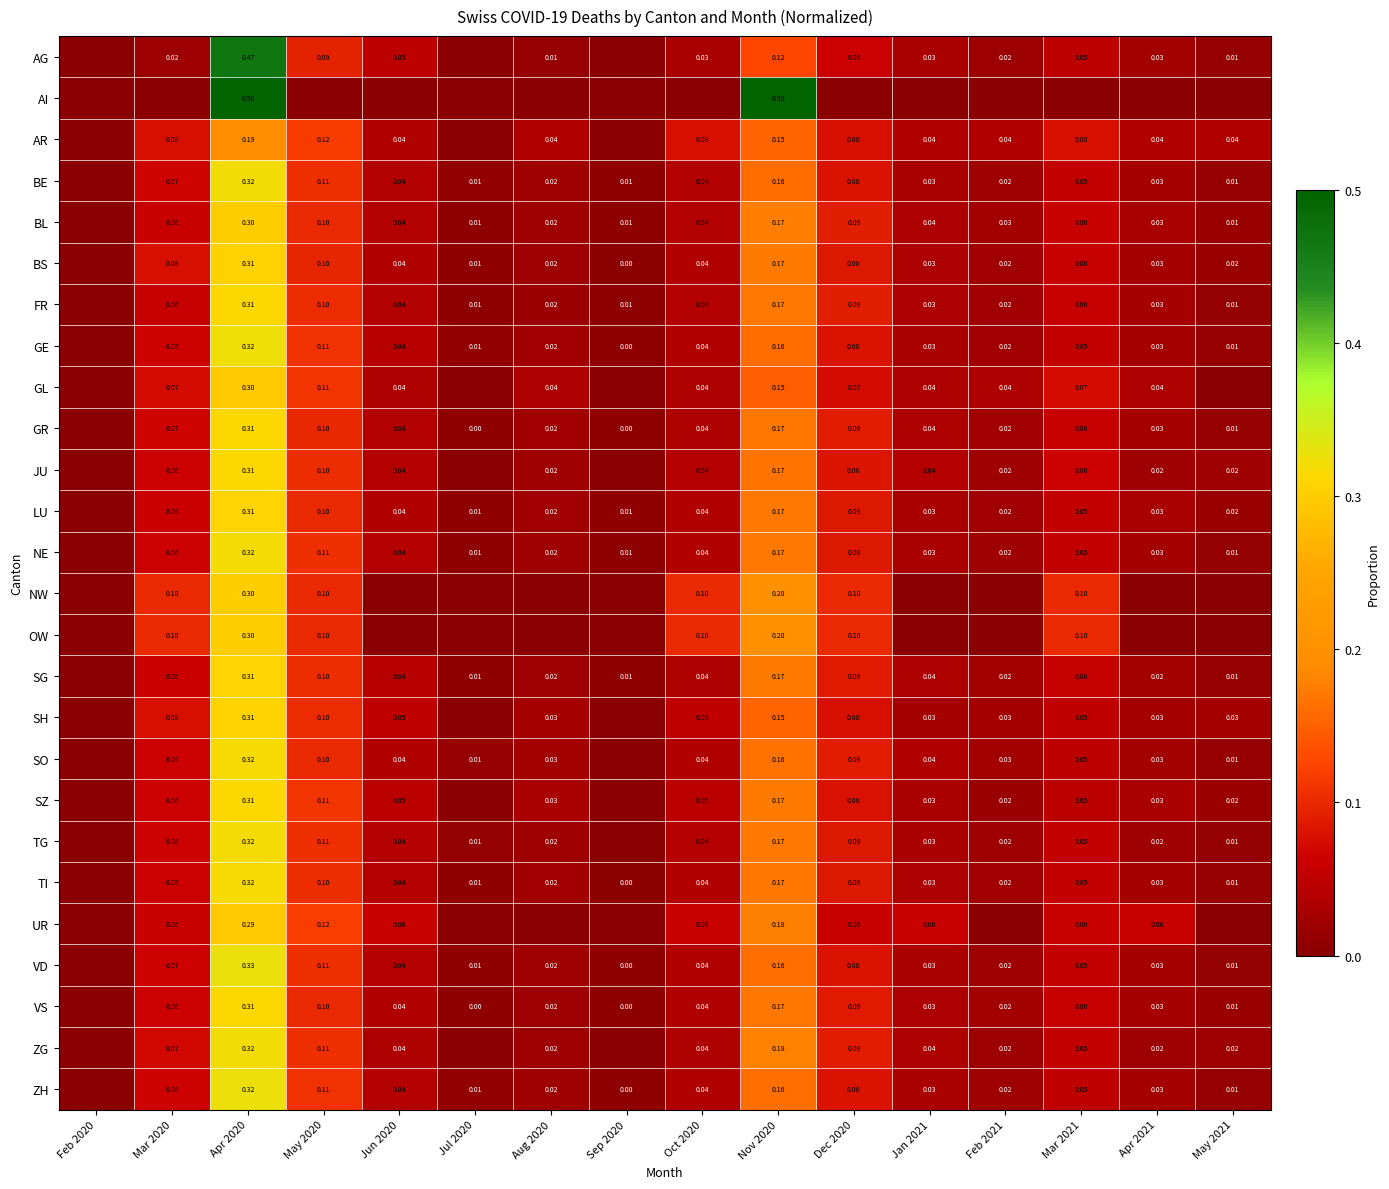

At how many categories does at least one series exceed 0?

15